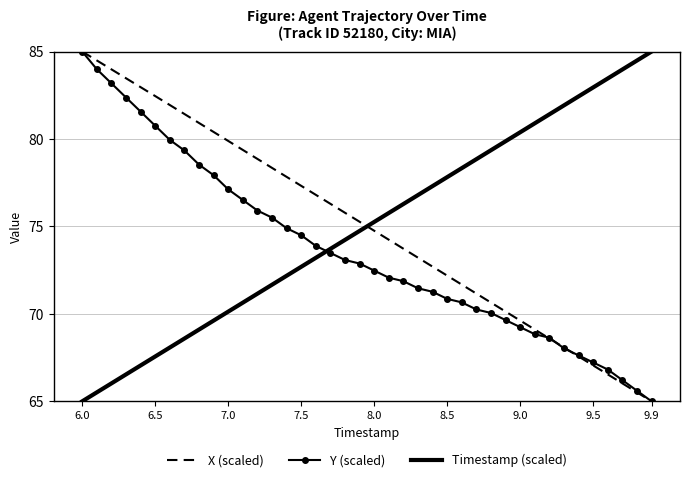

What is the smallest value displayed?

65.0